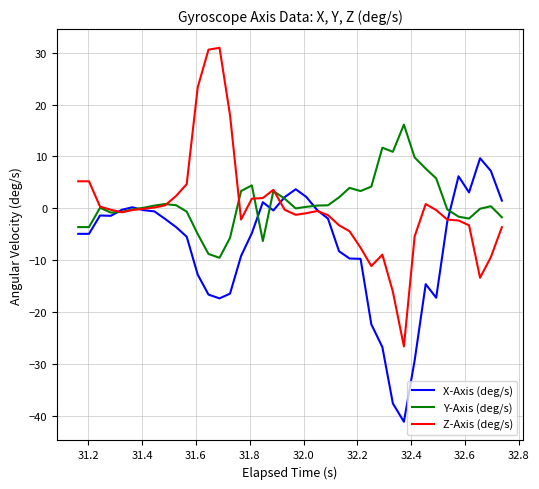

At how many categories does at least one series exceed 15?

5